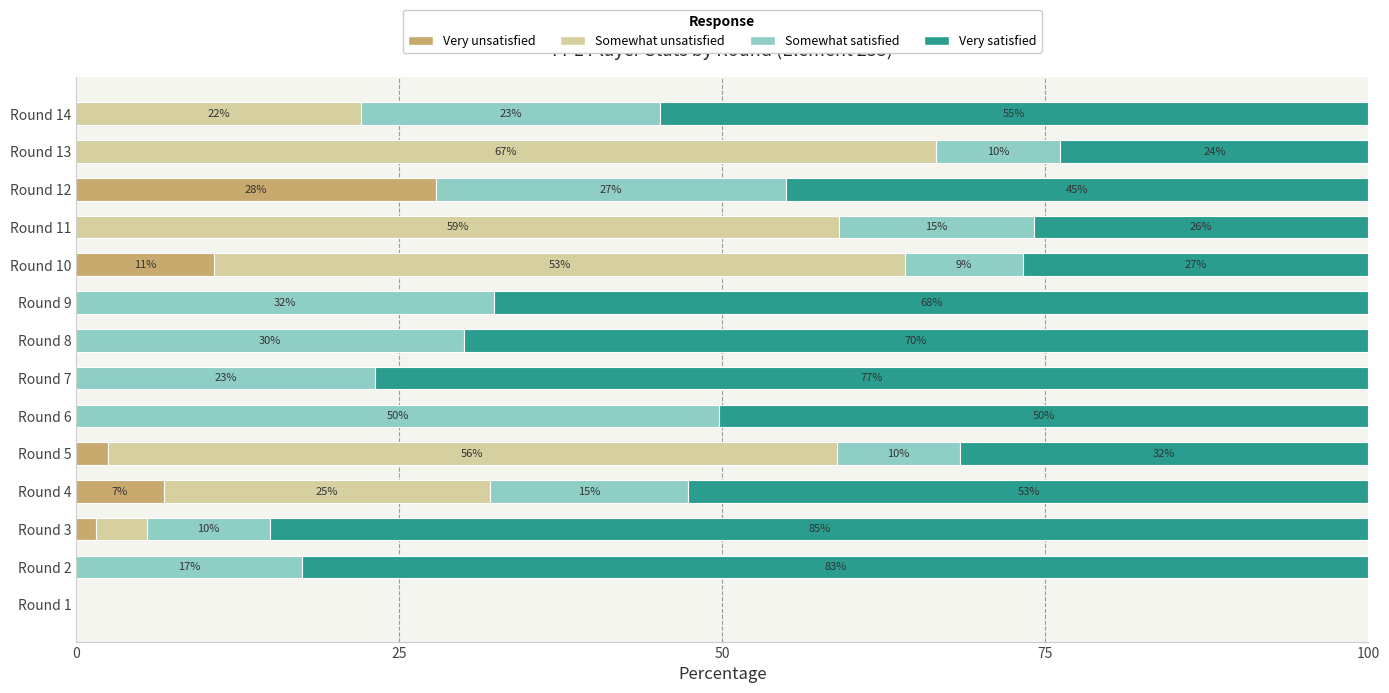

What is the average value of the Very unsatisfied series?

3.5